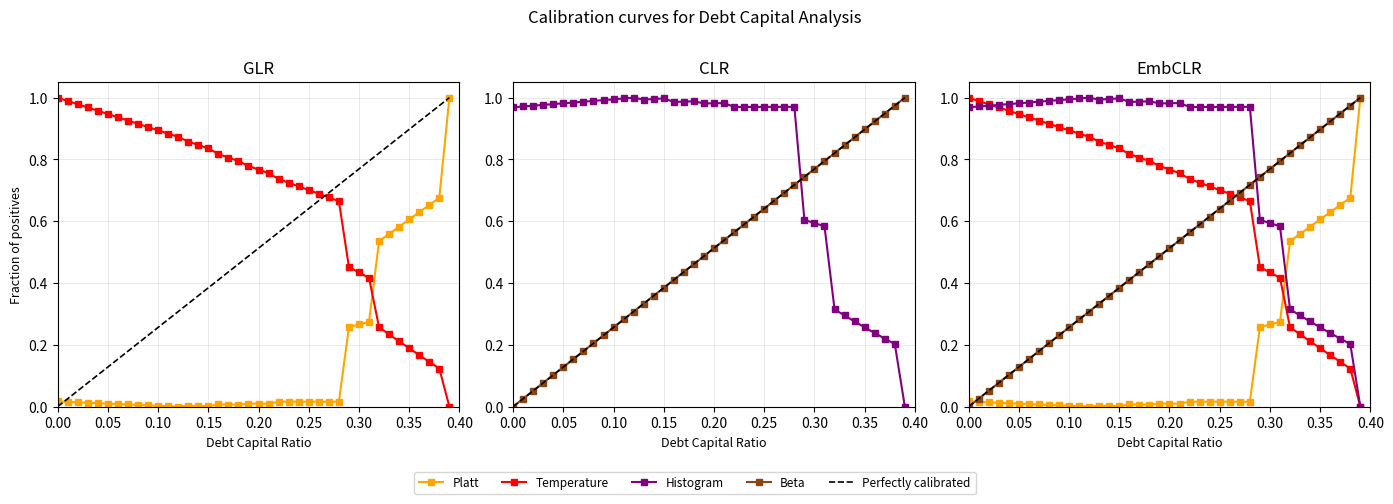

How many lines are shown in the chart?

5